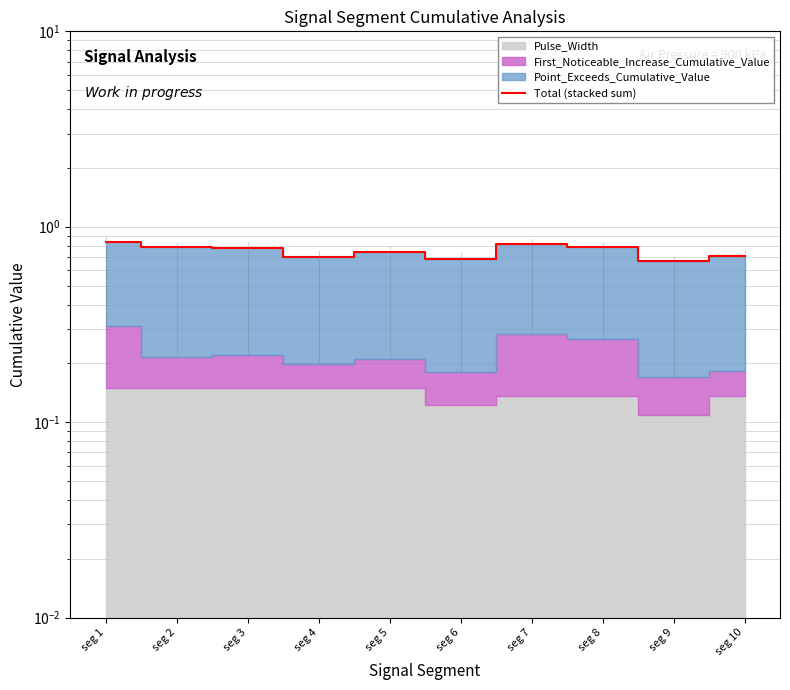

Reading left to right, transcribe all the data shown in this chart.

0.8	0.8	0.8	0.7	0.7	0.7	0.8	0.8	0.7	0.7